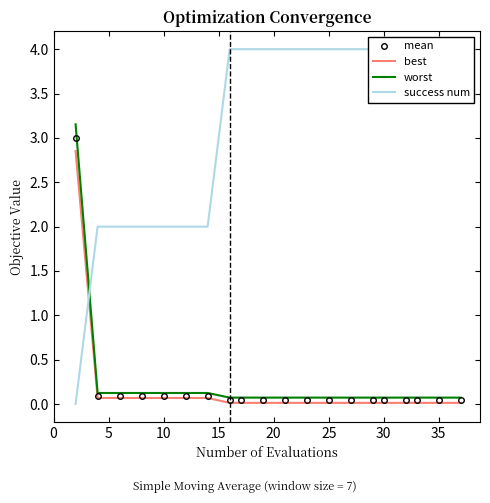

What value does the worst series have at 10?

0.1